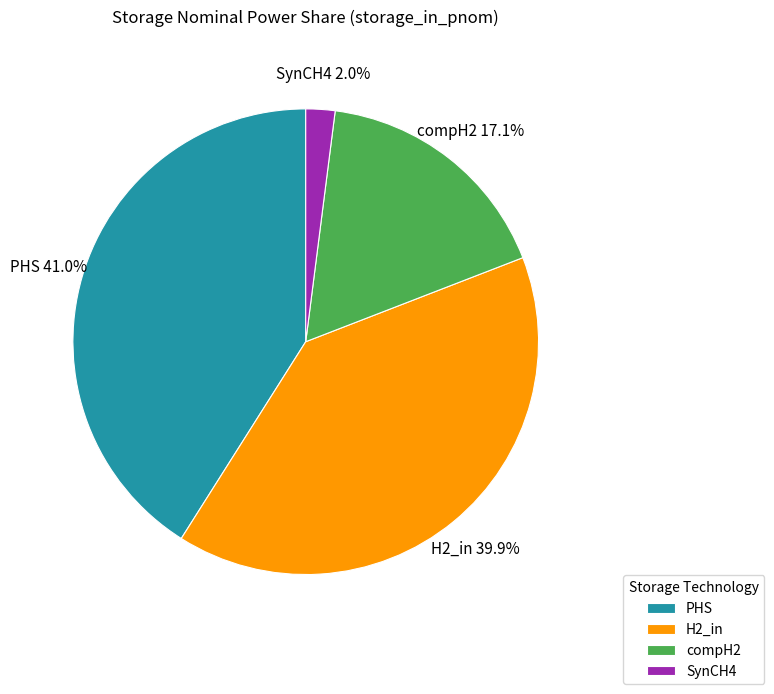

How many segments does this pie chart have?

4